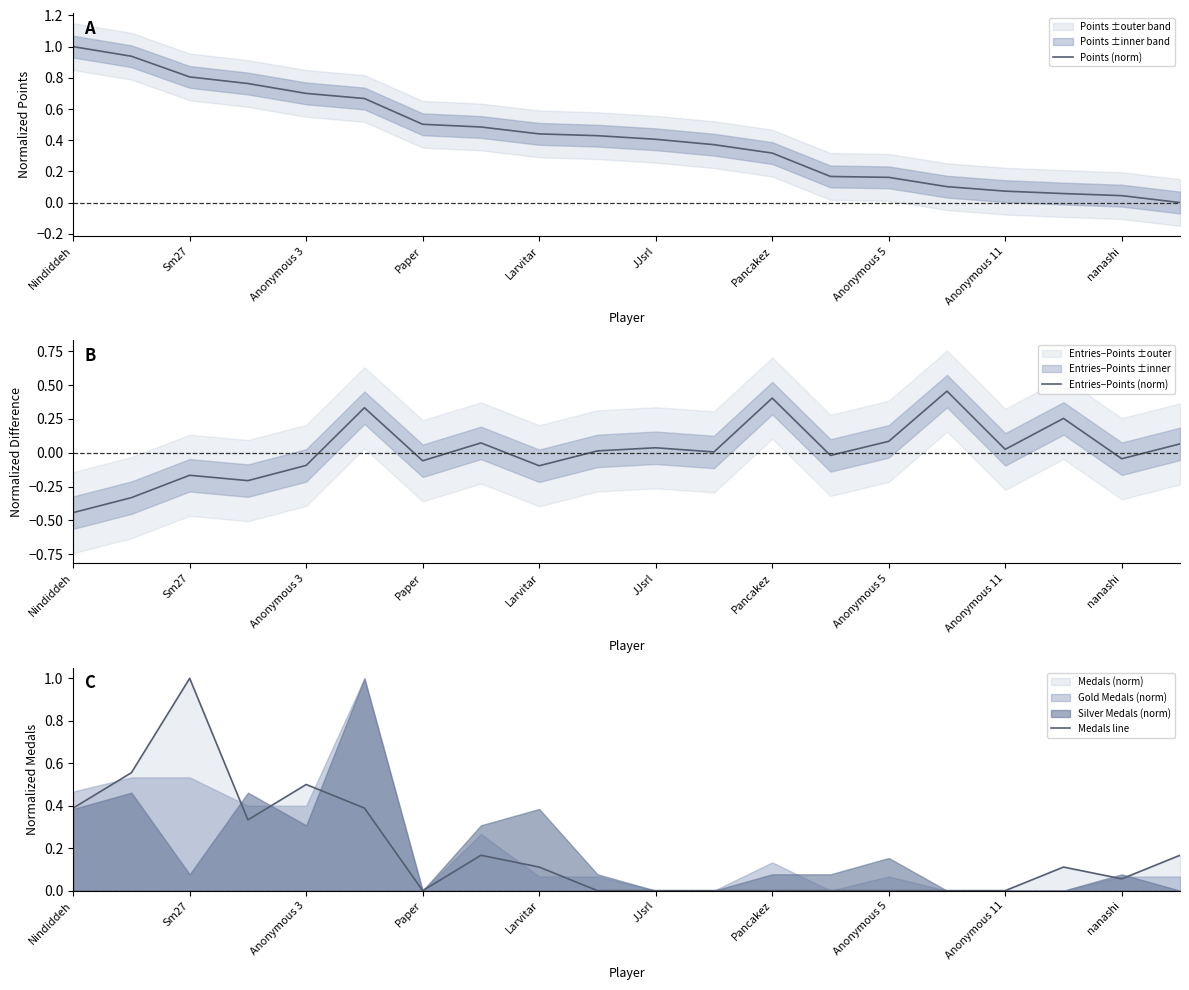

Which category has the lowest value in the Entries−Points (norm) series?

Nindiddeh